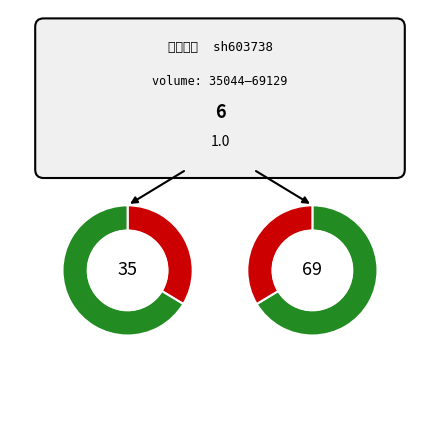

True or false: 2022-10-25 accounts for 12% of the total.

False